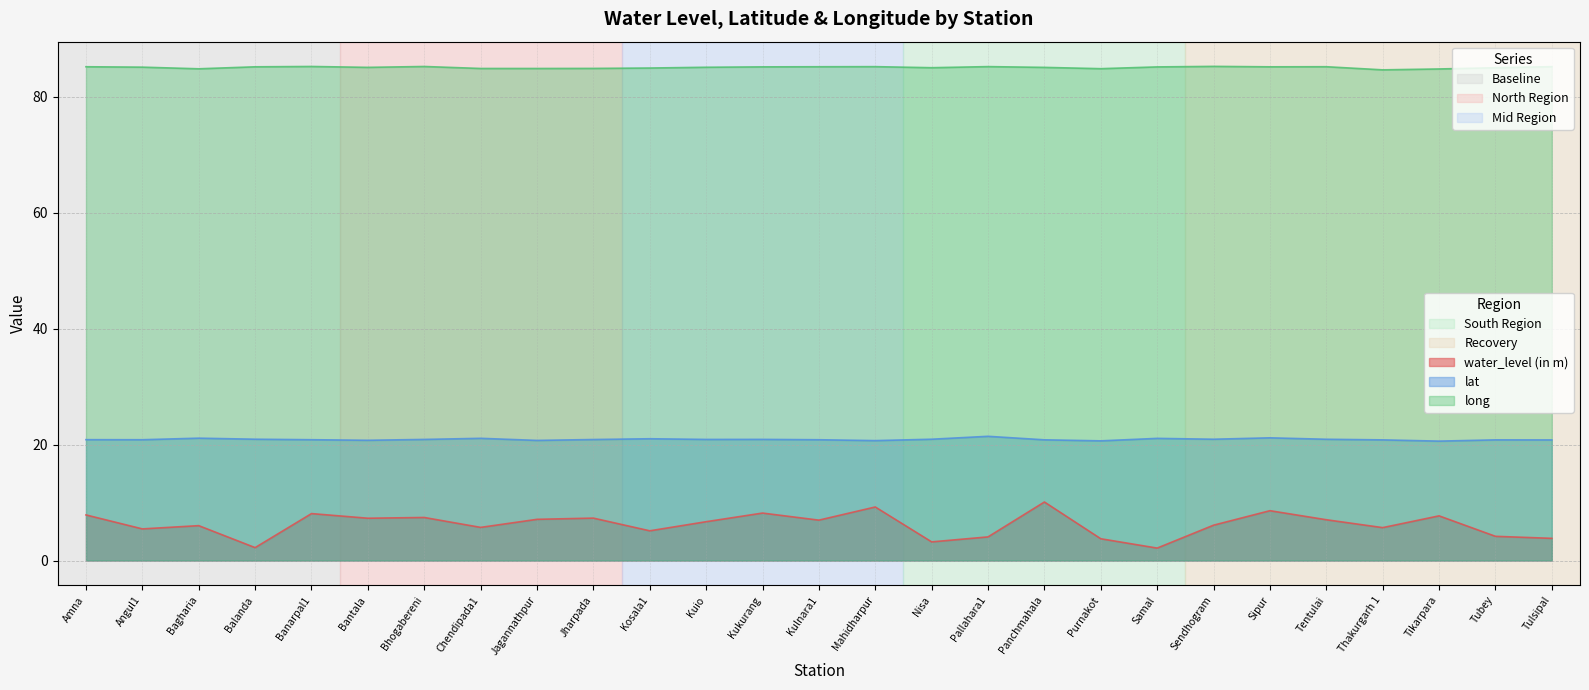

Which category has the lowest value across all series?

Samal